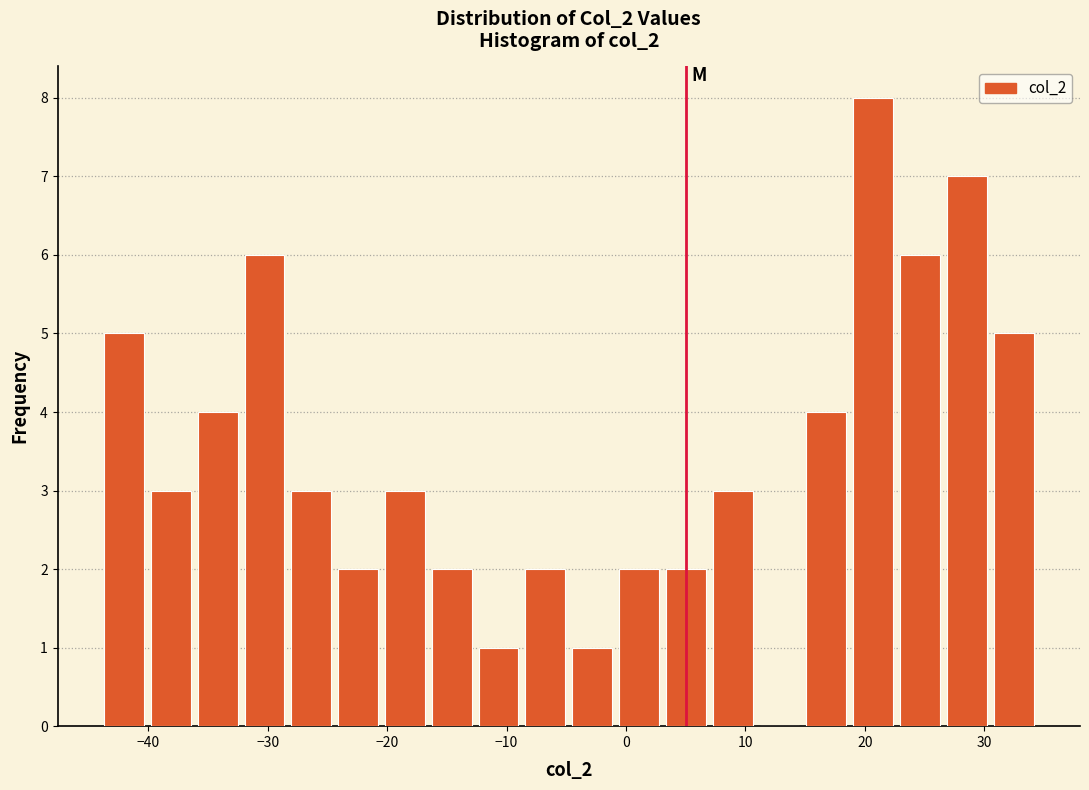

Read against the x-axis, roughly where is the centre of the tallest bar?

21